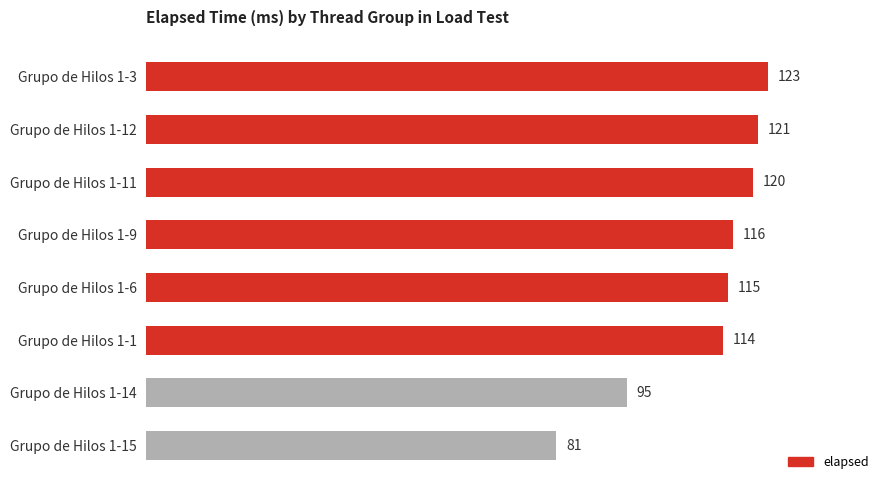

What is the value of the 6th bar from the top?

114